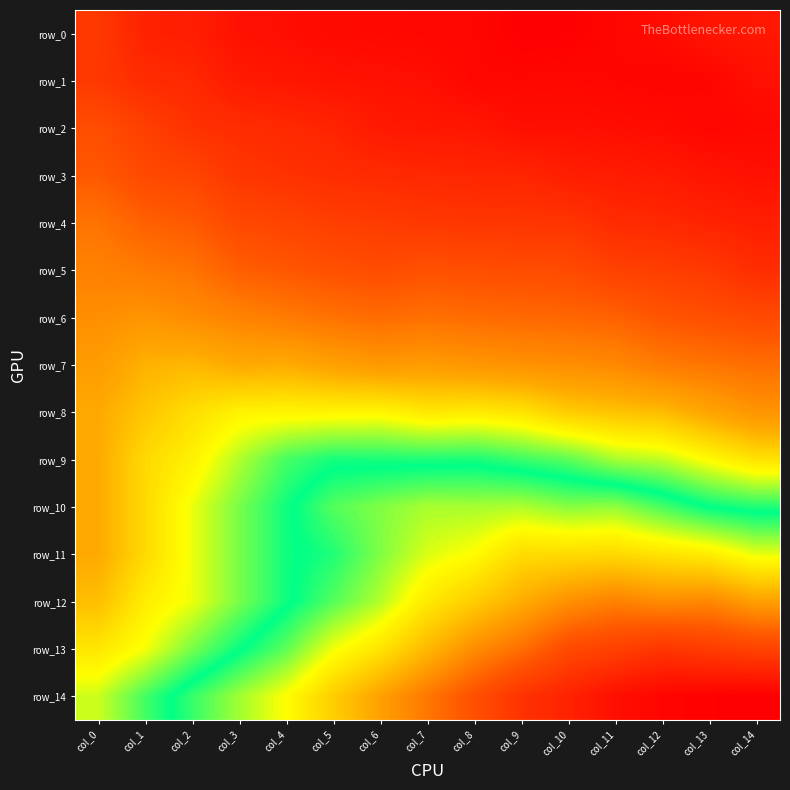

At which label is row_12 closest to 0?

col_6